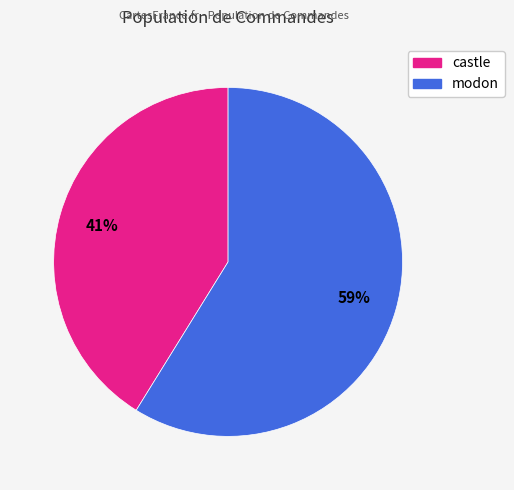

What is the smallest slice in the pie chart?

castle